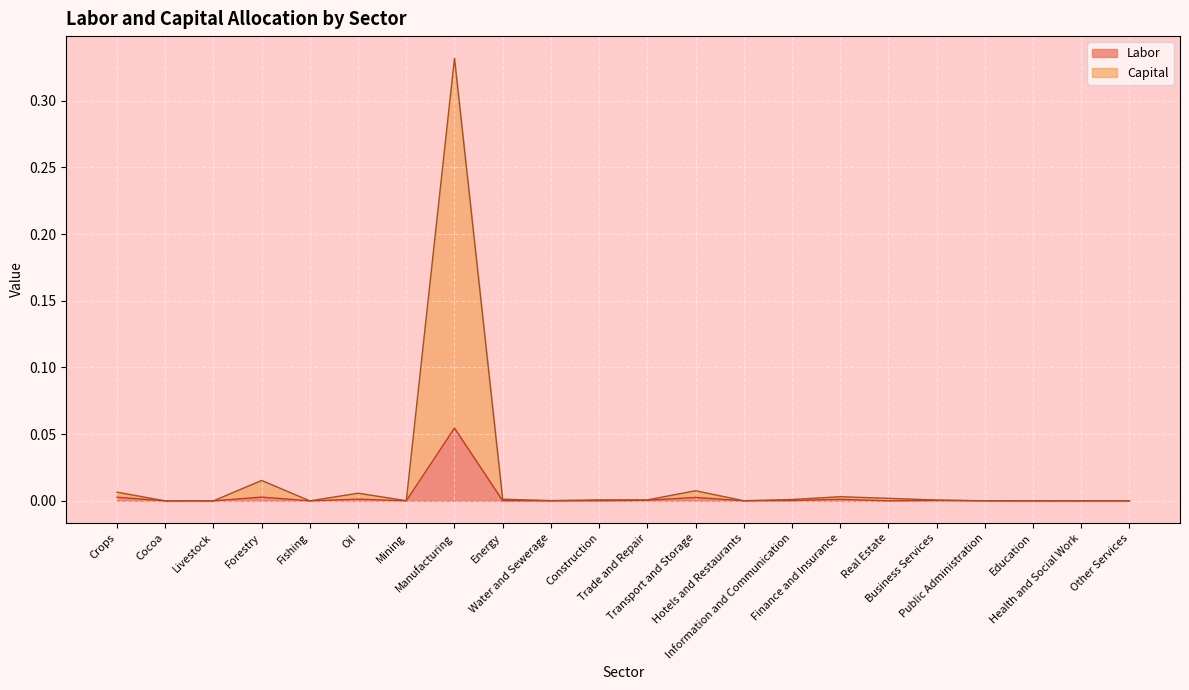

Which category has the lowest value in the Capital series?

Cocoa